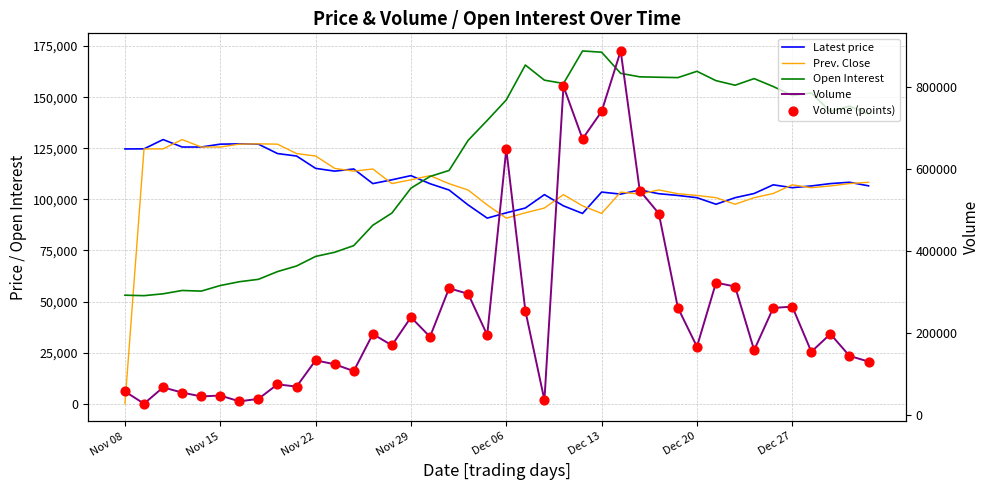

Which series reaches the maximum Y coordinate?

Volume